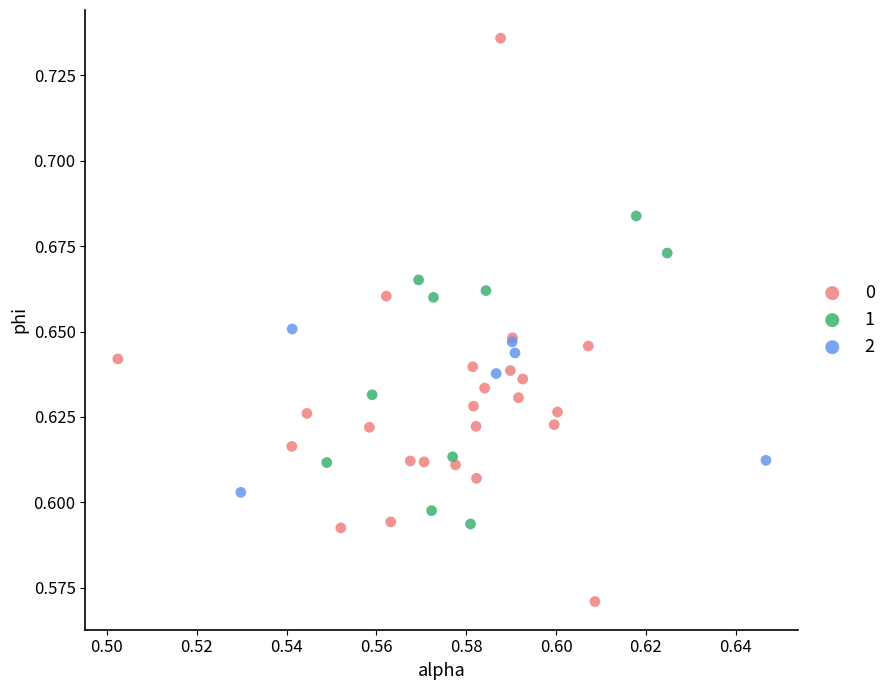

Which series has the widest spread of Y values?

0